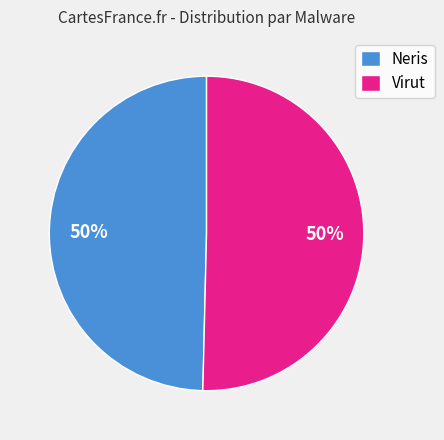

To the nearest percent, what is the combined percentage of Neris and Virut?

100%